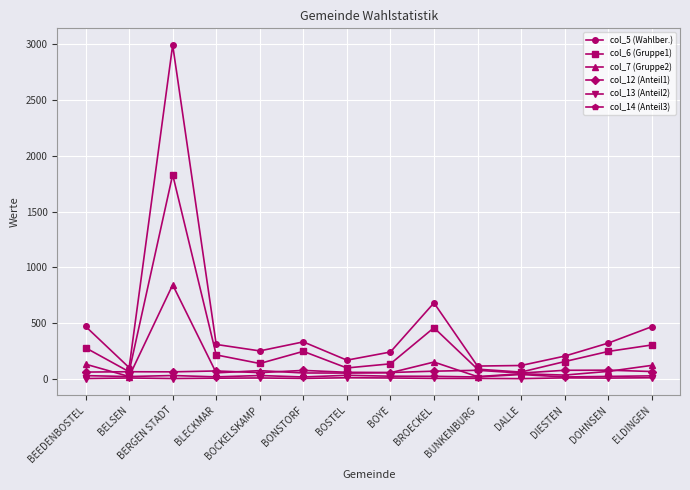

Which series has the largest range (max minus min)?

col_5 (Wahlber.)